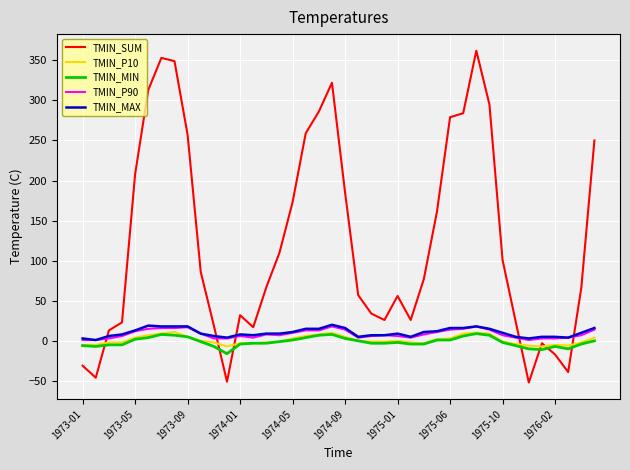

What is the minimum value for TMIN_SUM?

-52